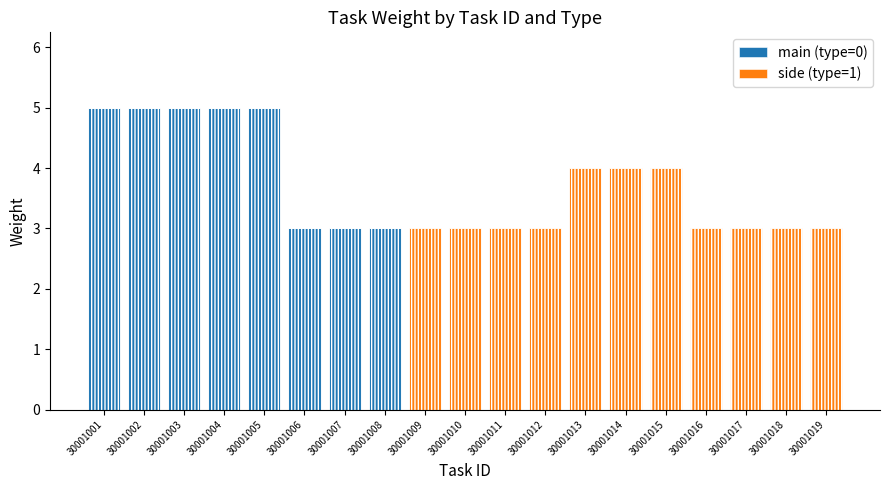

What is the value of the side (type=1) bar at the 11th from the left?

3